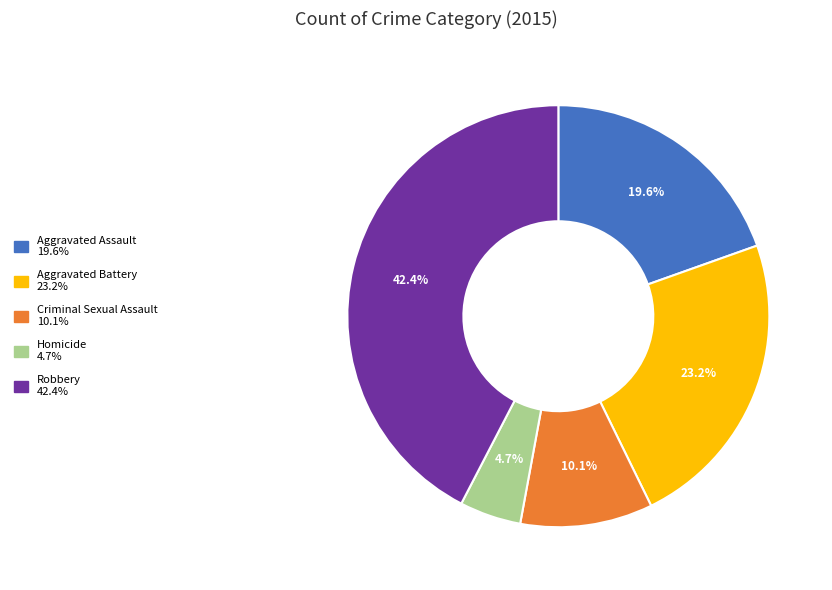

Combined, do Aggravated Battery and Aggravated Assault account for over 50%?

No